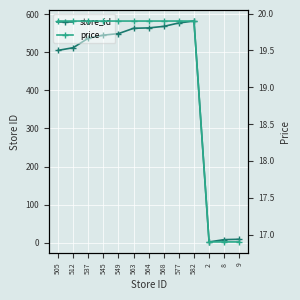

At which category is the sum across all series the highest?

582